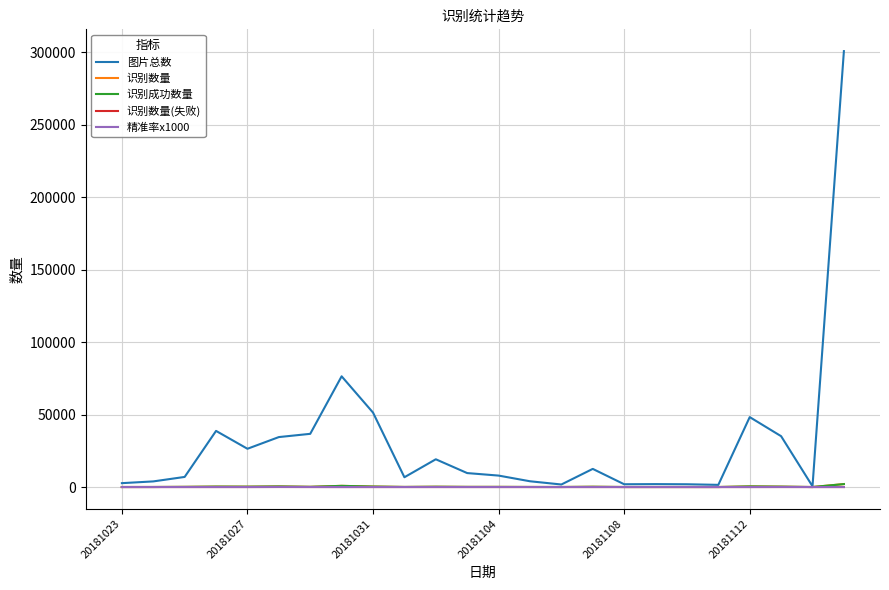

In 精准率x1000, how many points are higher than both neighbors (excluding endpoints)?

5